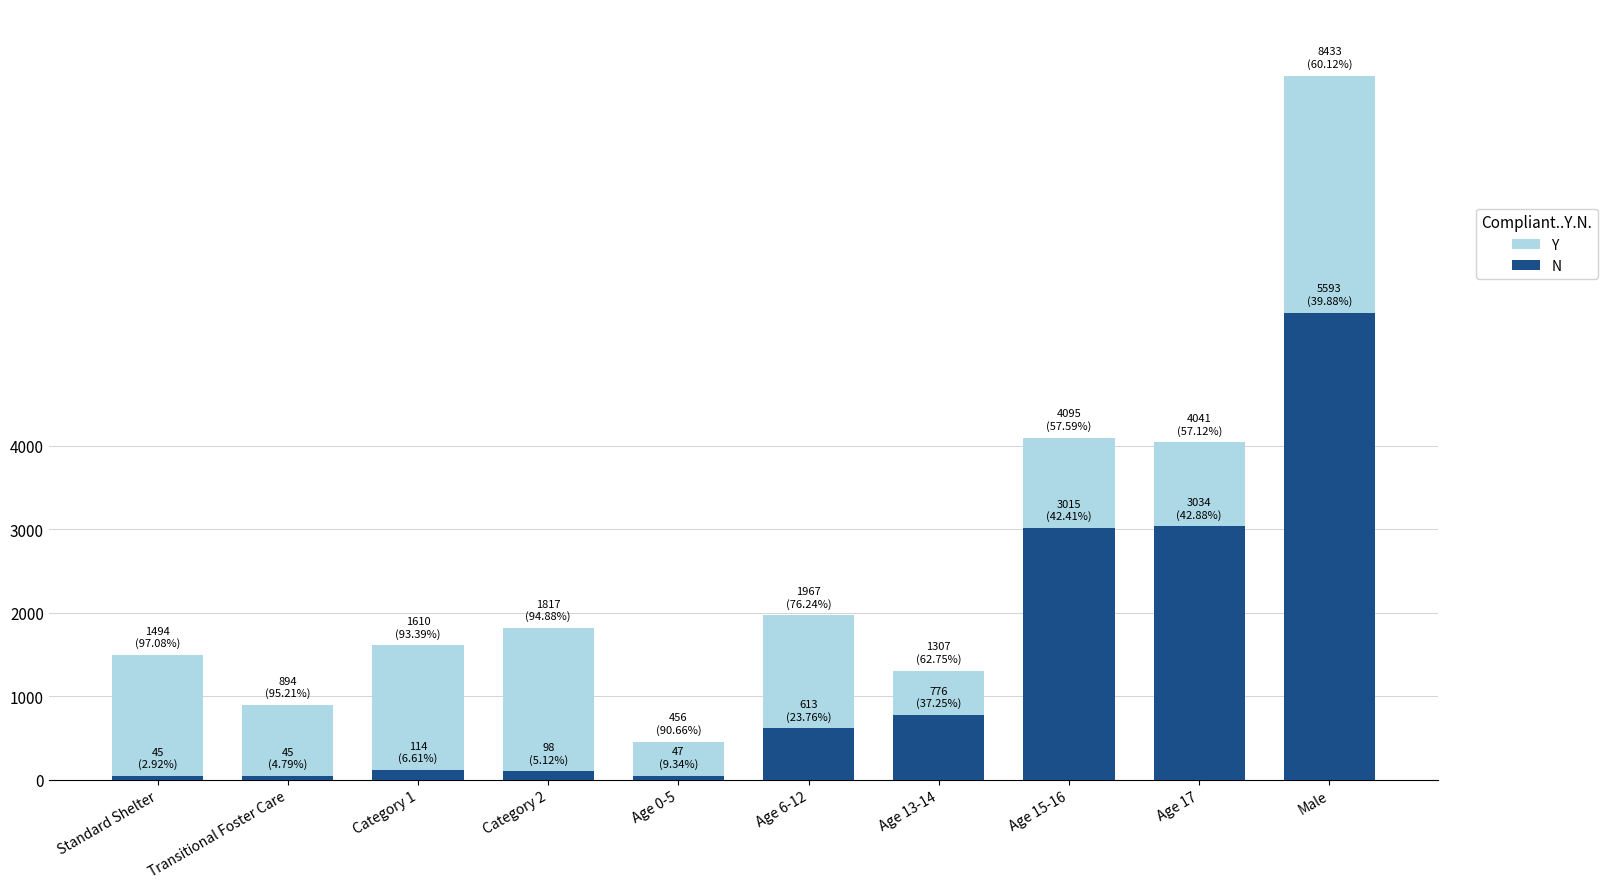

At which category does the chart reach its minimum across all series?

Standard Shelter